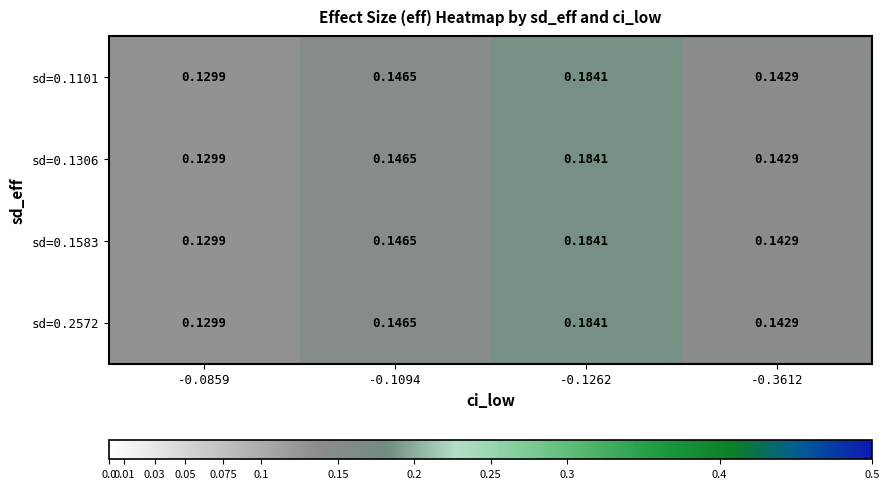

How many series are shown in this chart?

4